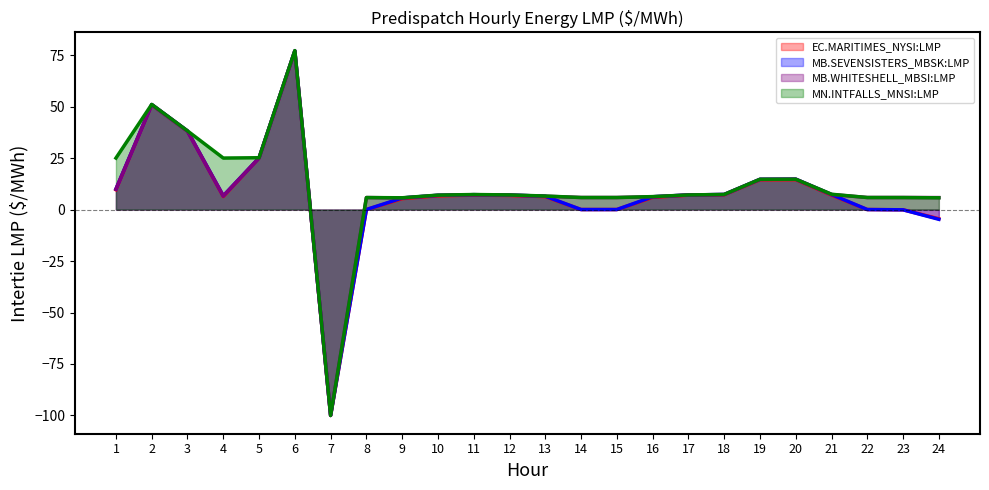

What is the sum of the MB.SEVENSISTERS_MBSK:LMP values at 18 and 7?

-92.7